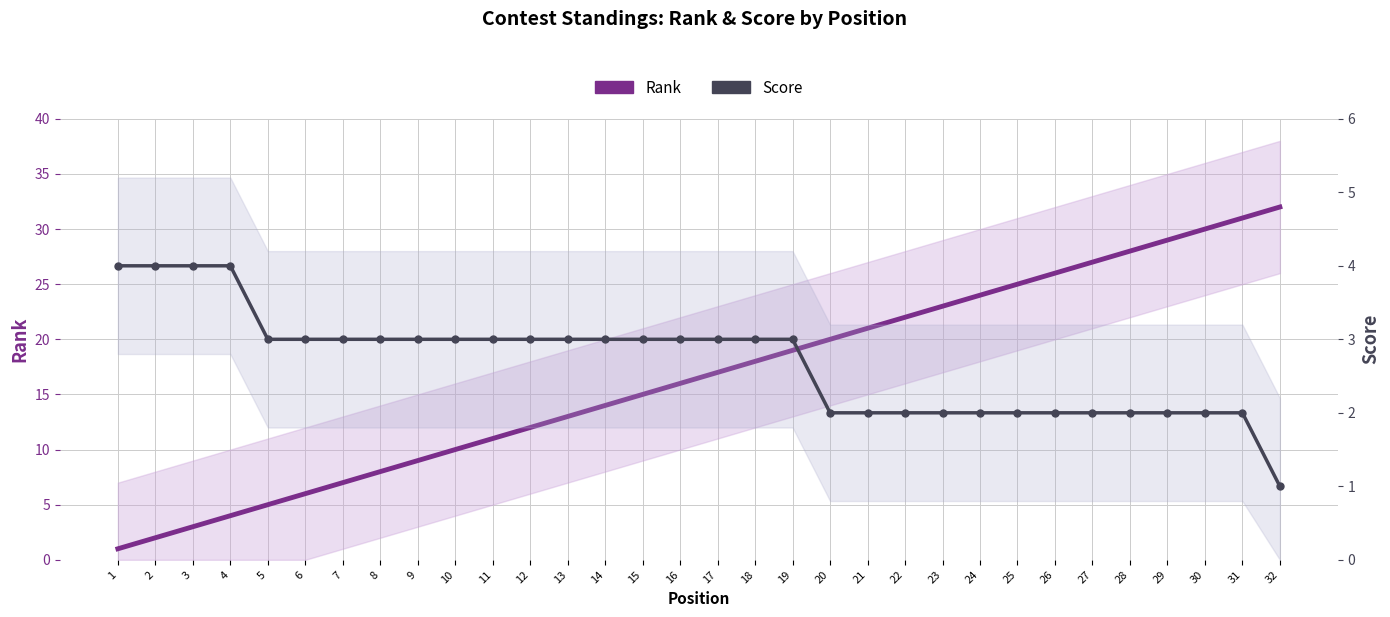

At which category is the sum across all series the highest?

31